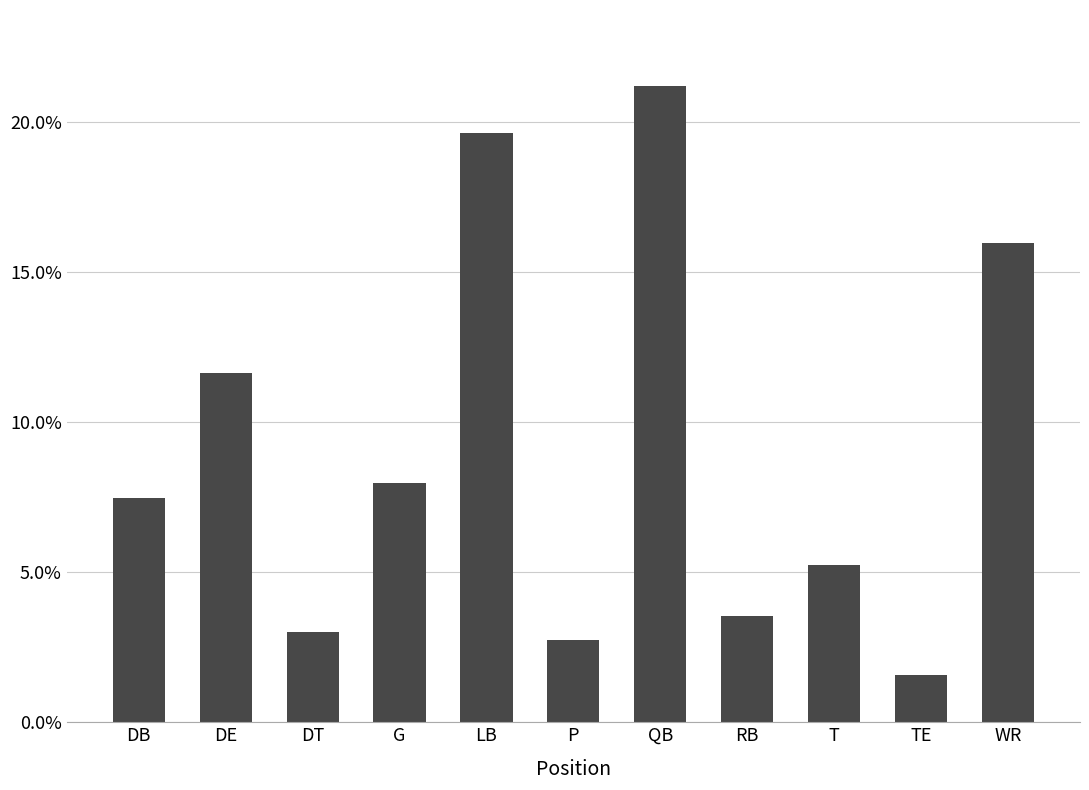

Reading left to right, what are all the values shown in this chart?

DB=0.1	DE=0.1	DT=0.0	G=0.1	LB=0.2	P=0.0	QB=0.2	RB=0.0	T=0.1	TE=0.0	WR=0.2